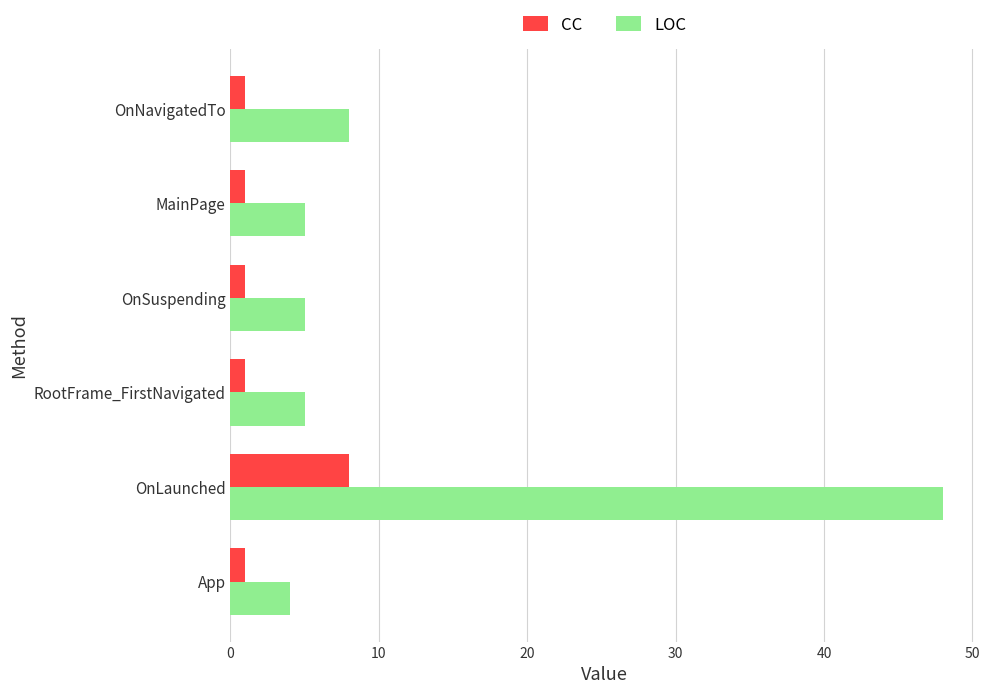

How many categories are shown in the chart?

6